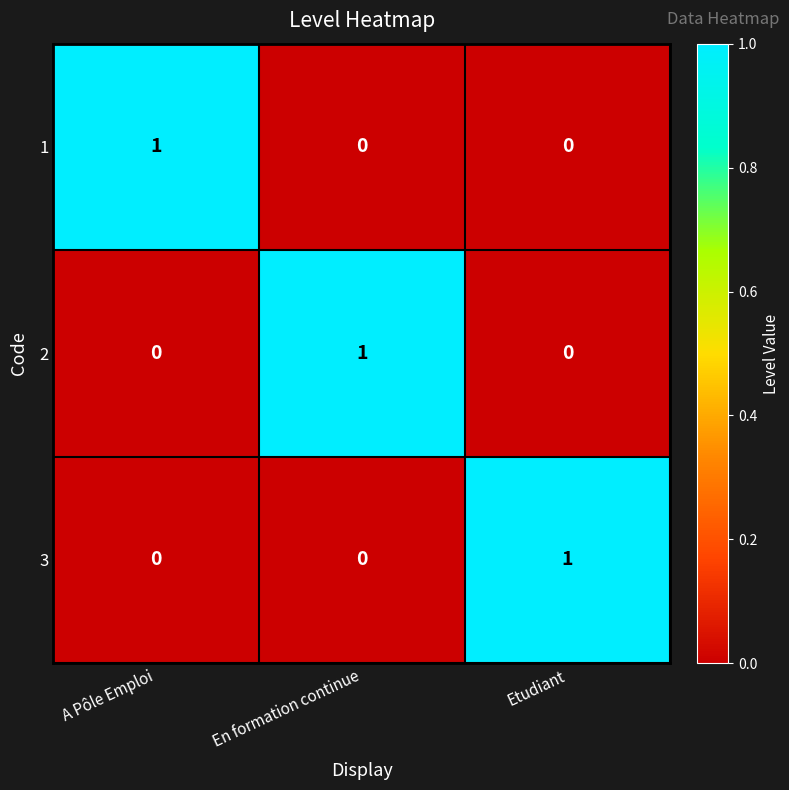

Which category has the highest value in the 3 series?

Etudiant